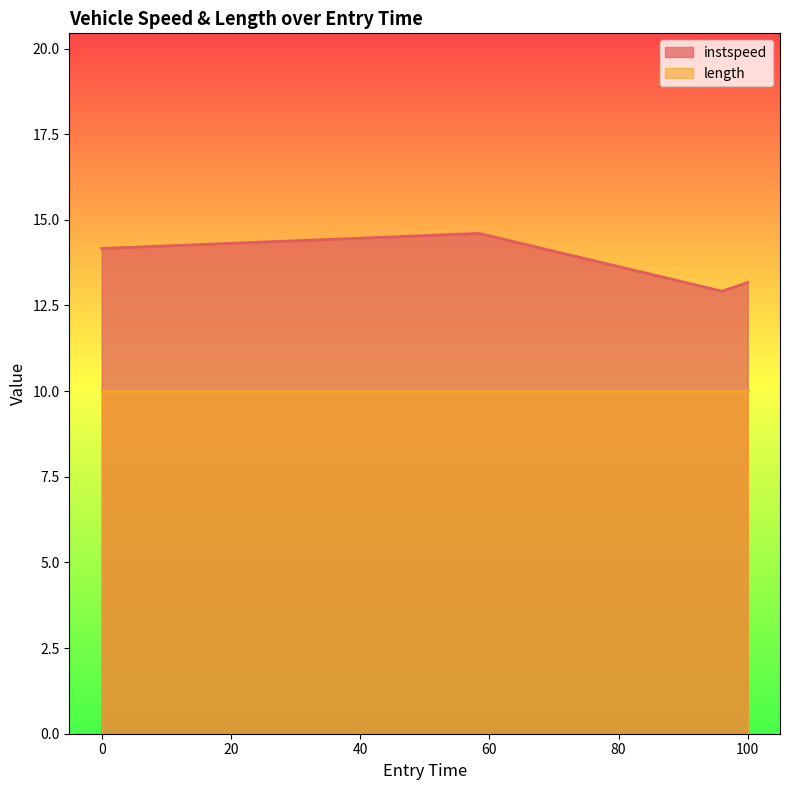

Rank the series by their maximum value, from highest to lowest.

instspeed, length